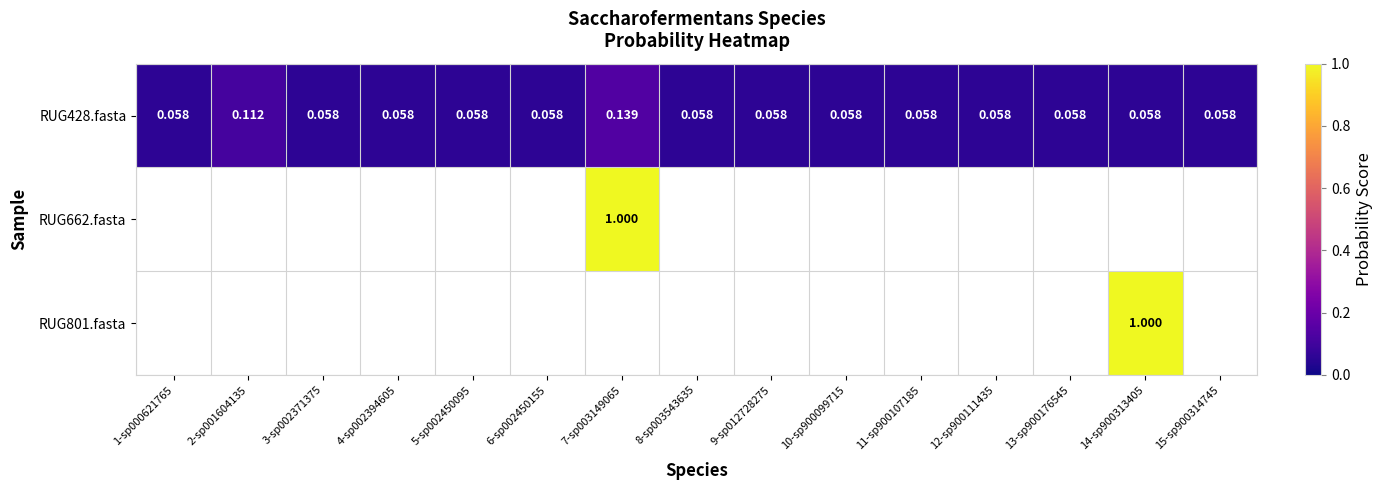

At which category is the sum across all series the highest?

7-sp003149065